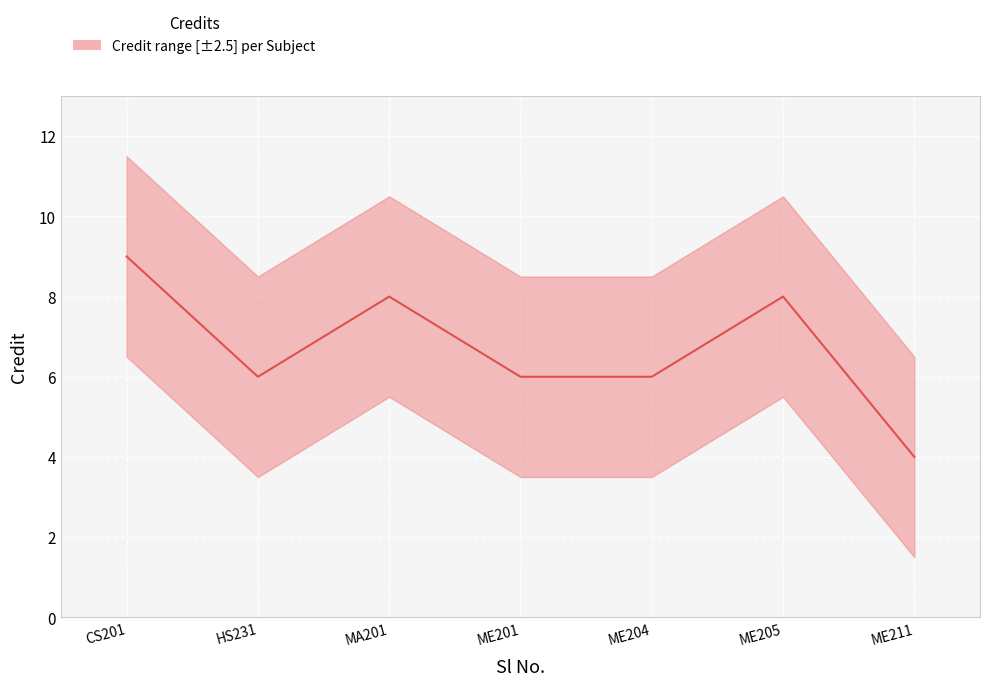

What is the greatest value displayed?

9